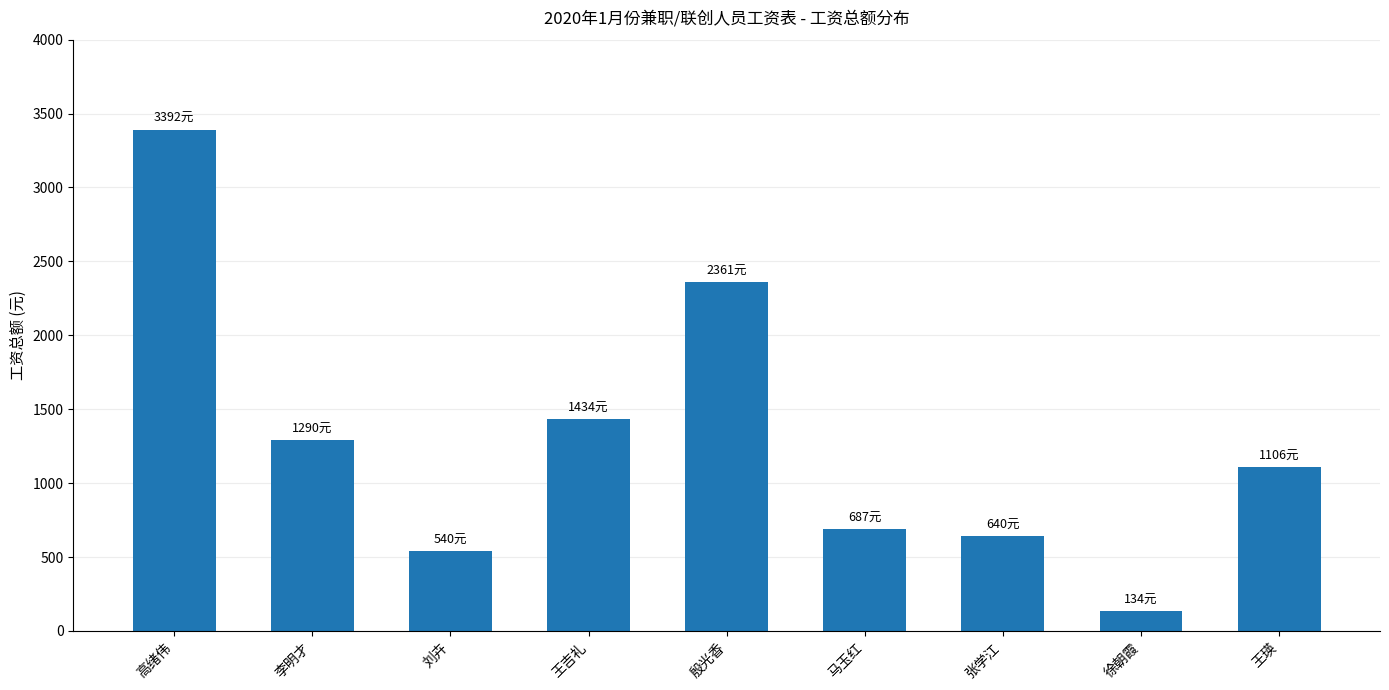

Which label corresponds to the smallest value in the chart?

徐朝霞